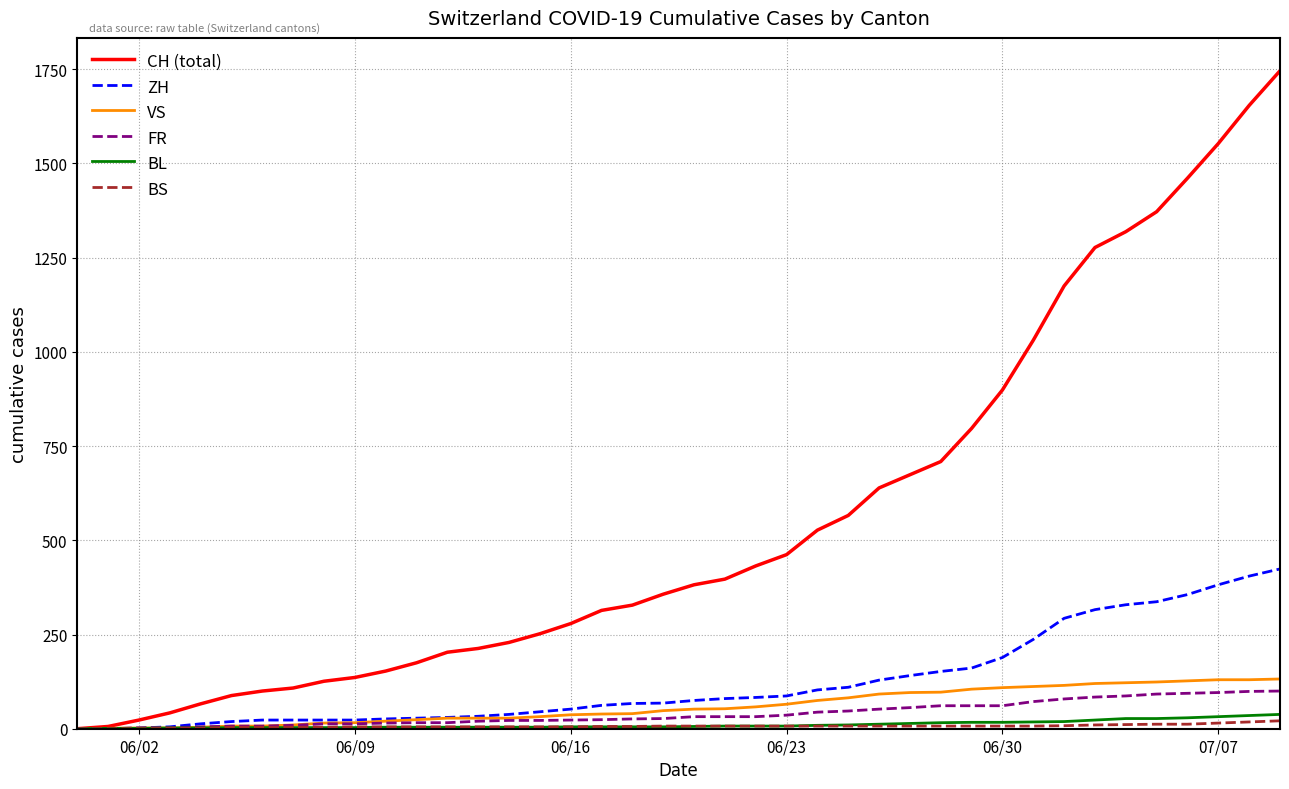

How many distinct data groups are displayed?

6